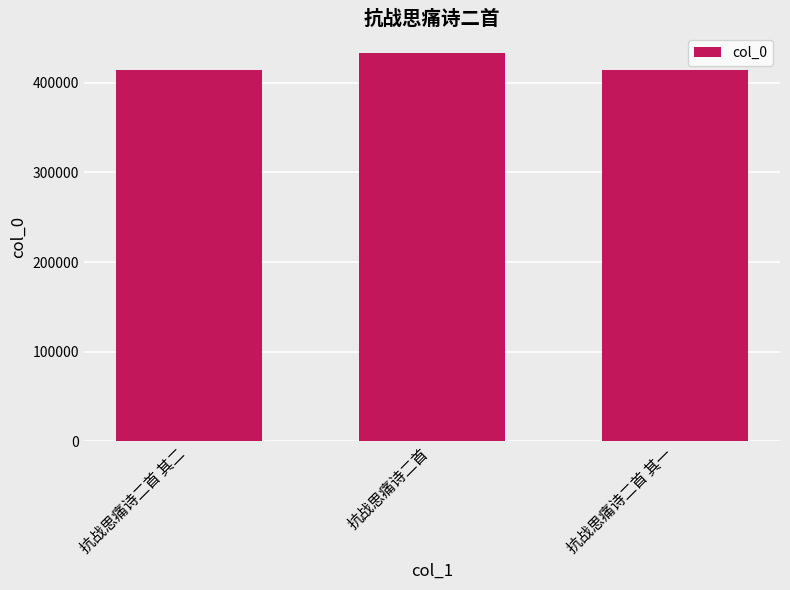

The value at 抗战思痛诗二首 其一 is 414939. True or false?

True